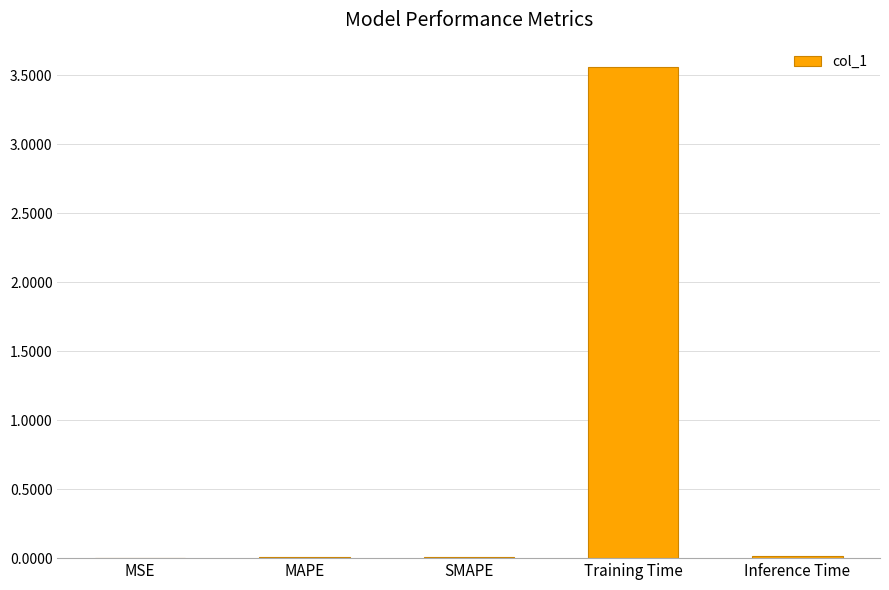

The chart shows a value of 0.0 at MAPE. True or false?

True